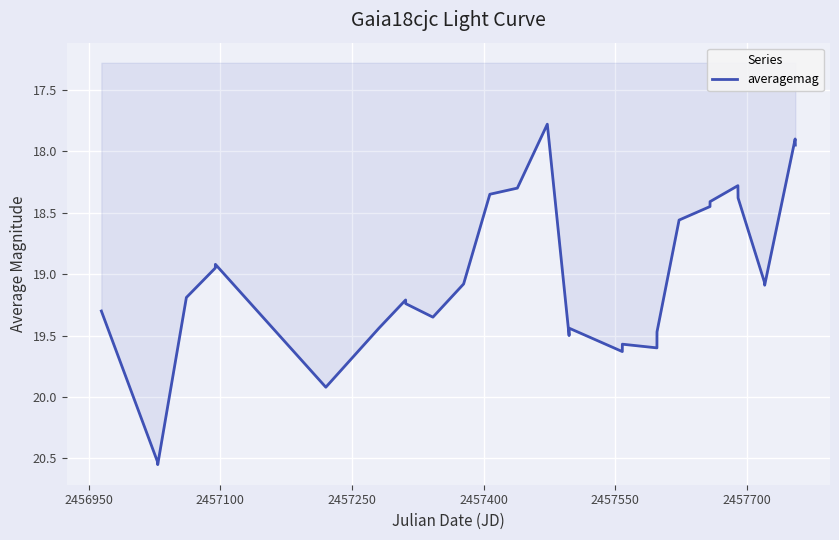

How many distinct data groups are displayed?

1